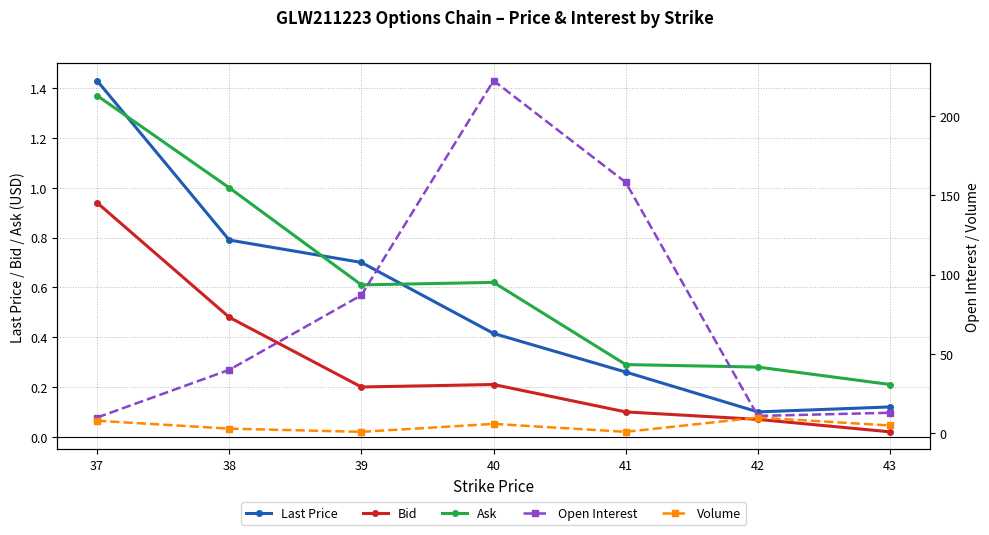

The value of Bid at 39 is 0.1. True or false?

False